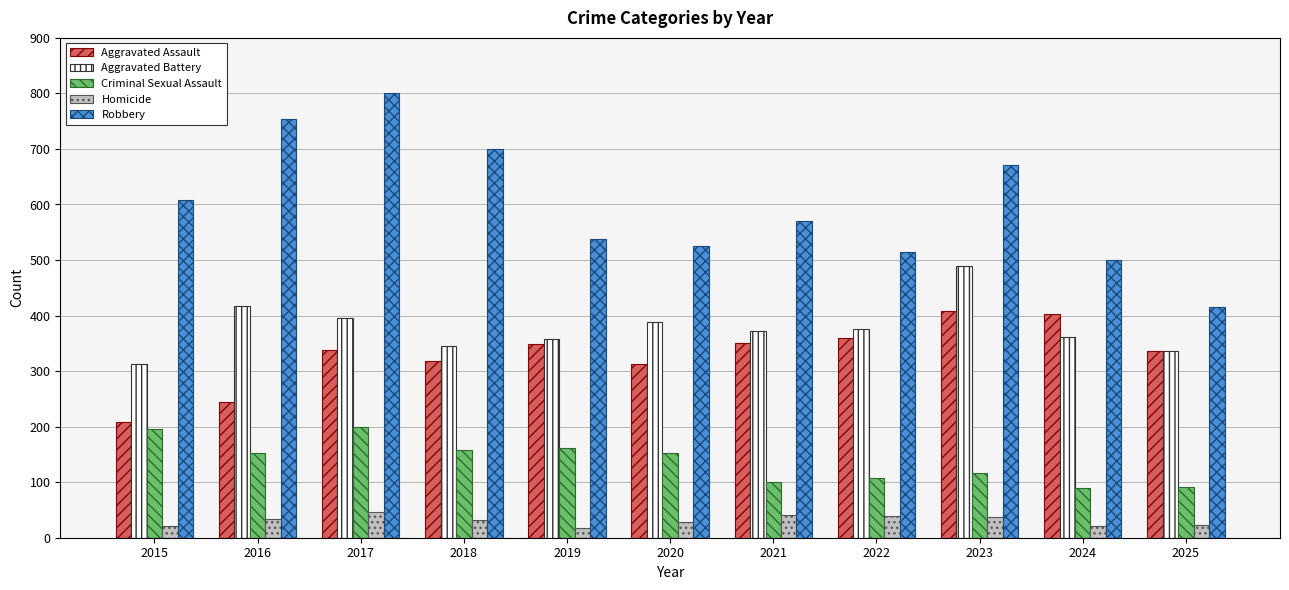

Where does the Criminal Sexual Assault series first go above 153?

2015